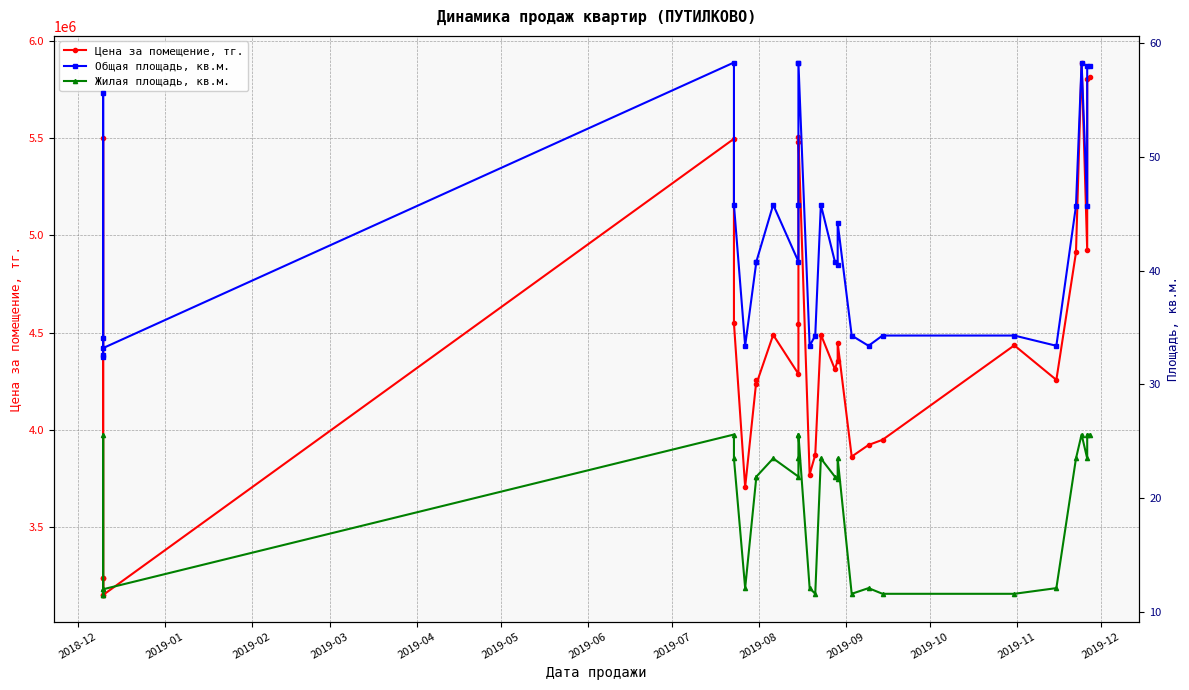

What is the value of the Общая площадь, кв.м. point at the 31st from the left?

58.0